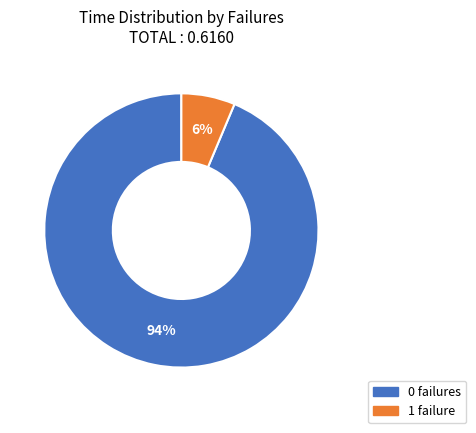

Is there any slice that represents more than half of the pie?

Yes